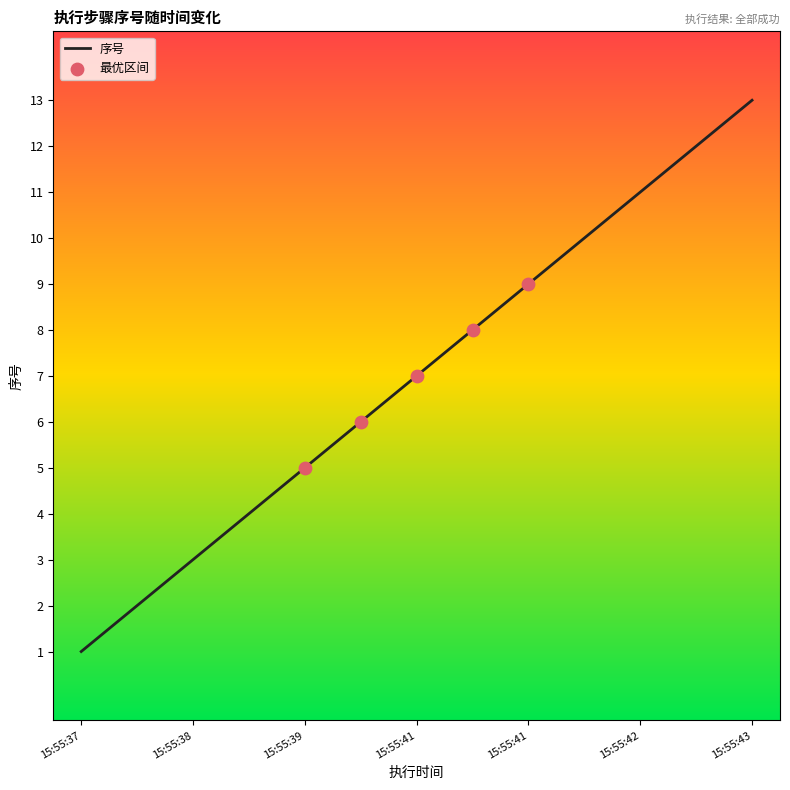

What is the maximum value shown in the chart?

13